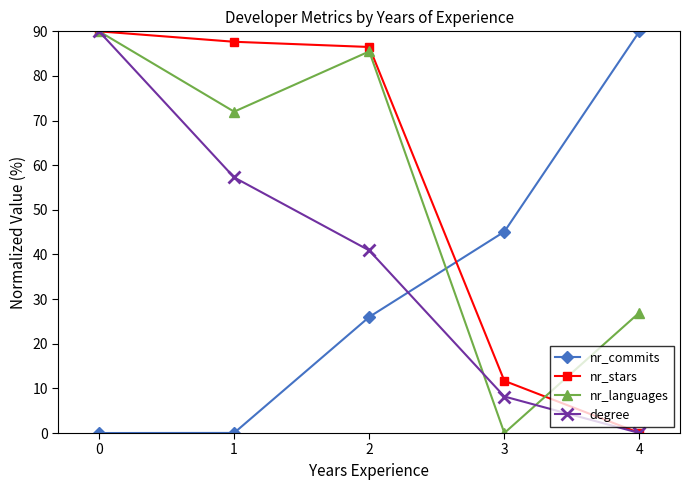

What is the sum of the nr_stars values at 4 and 0?

90.0